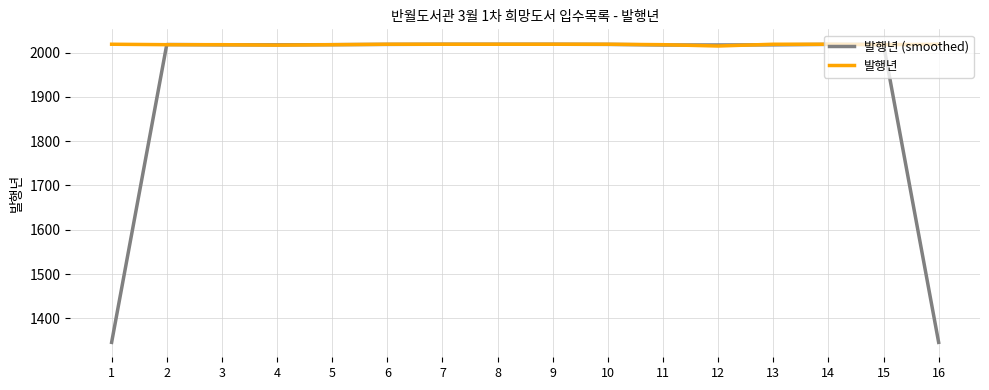

What is the total value across all series at 8?

4038.0